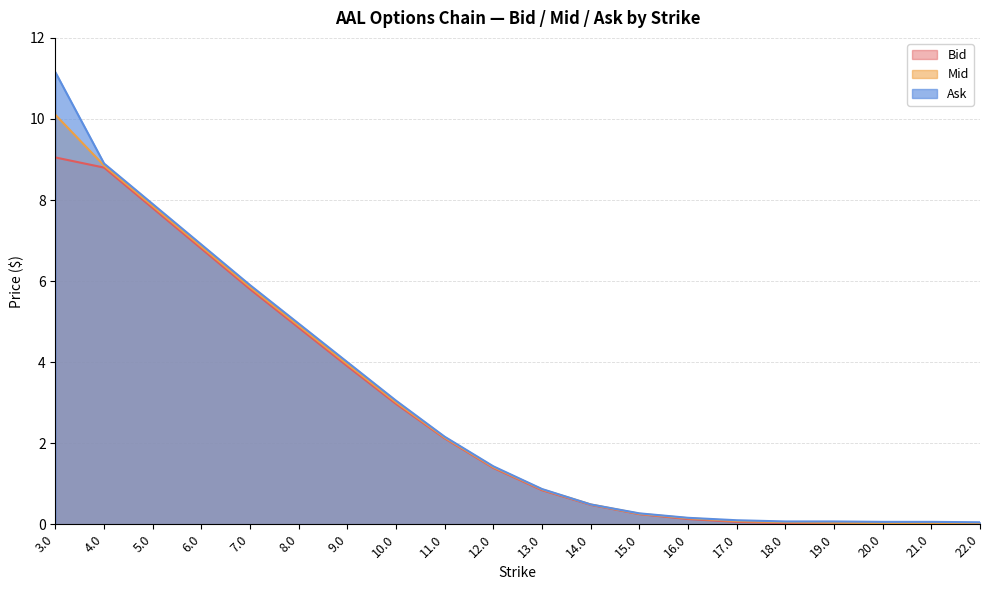

Read the Bid value at 7.0.

5.8